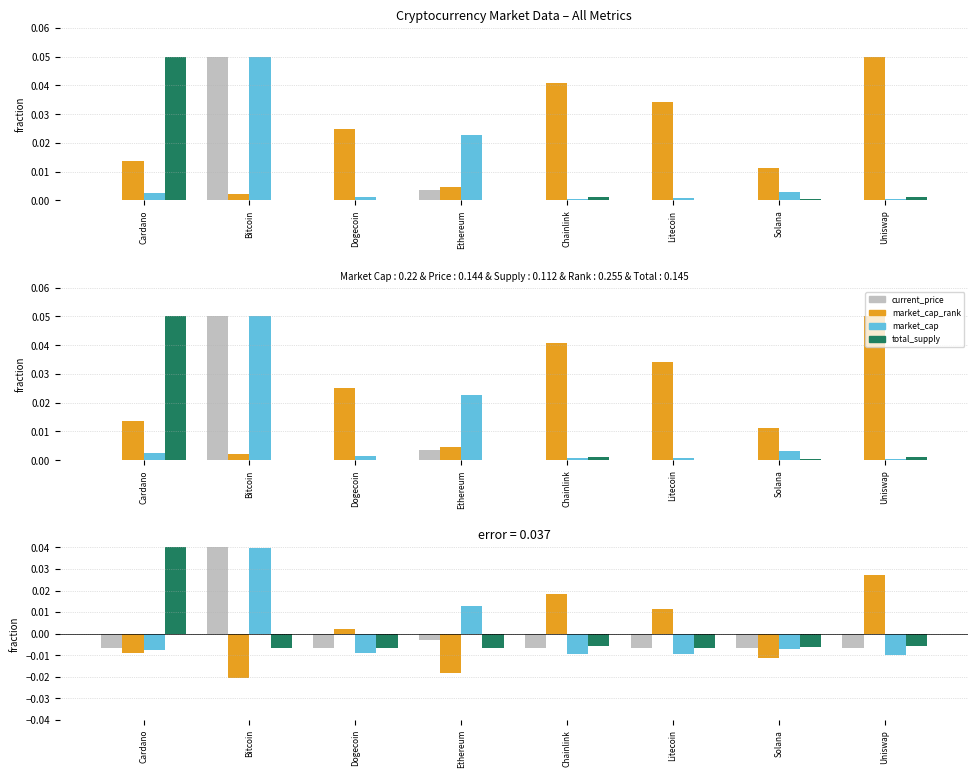

Does the chart contain any negative values?

Yes